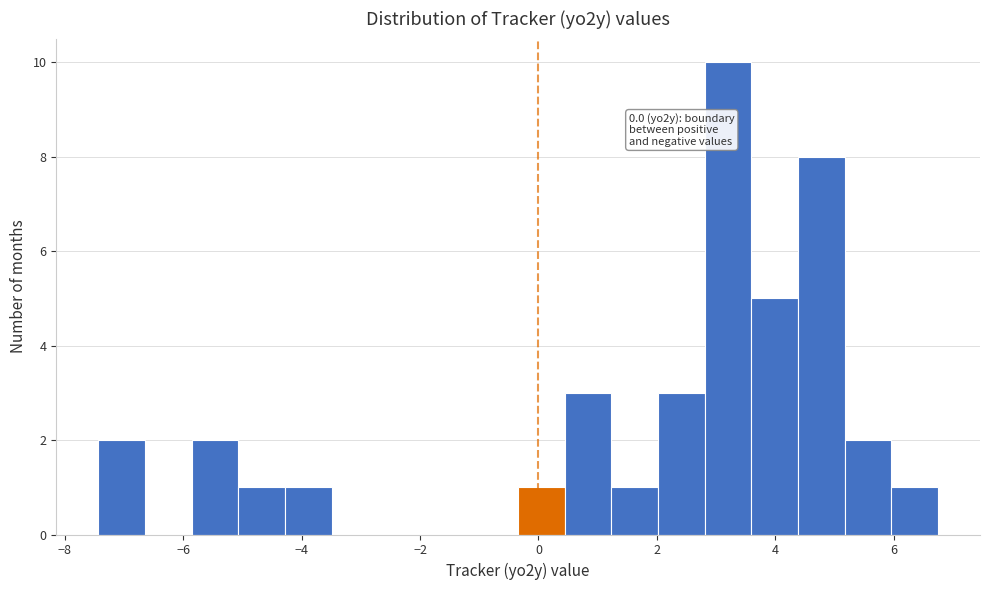

Around what value on the x-axis is the tallest bar? Give the approximate position of its centre, as read against the axis.

3.2